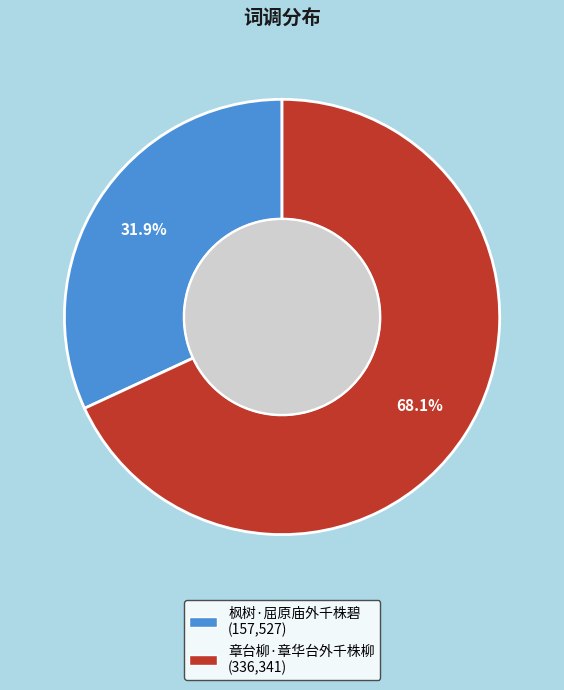

To the nearest percent, what is the combined percentage of 枫树·屈原庙外千株碧 and 章台柳·章华台外千株柳?

100%